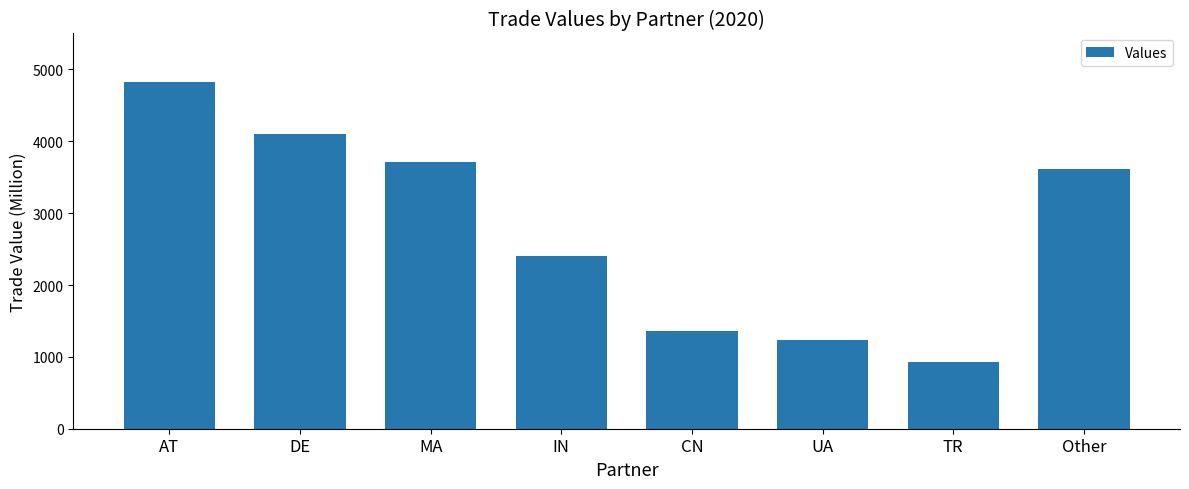

Reading left to right, list all the values displayed in this chart.

AT=4827.0	DE=4100.1	MA=3708.9	IN=2399.0	CN=1358.9	UA=1236.5	TR=931.5	Other=3615.8